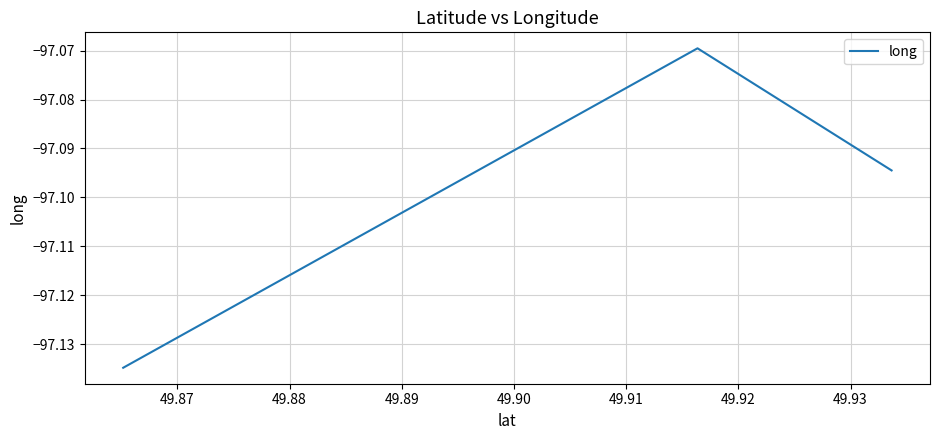

What is the sum of all values?

-291.3